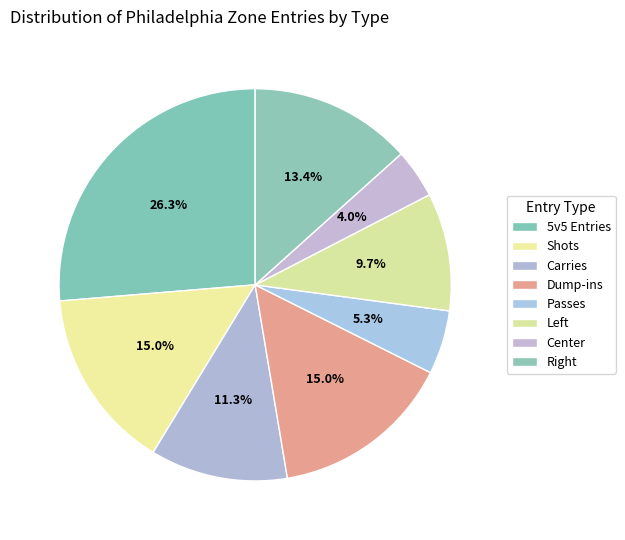

To the nearest percent, what is the combined percentage of Center and Passes?

9%